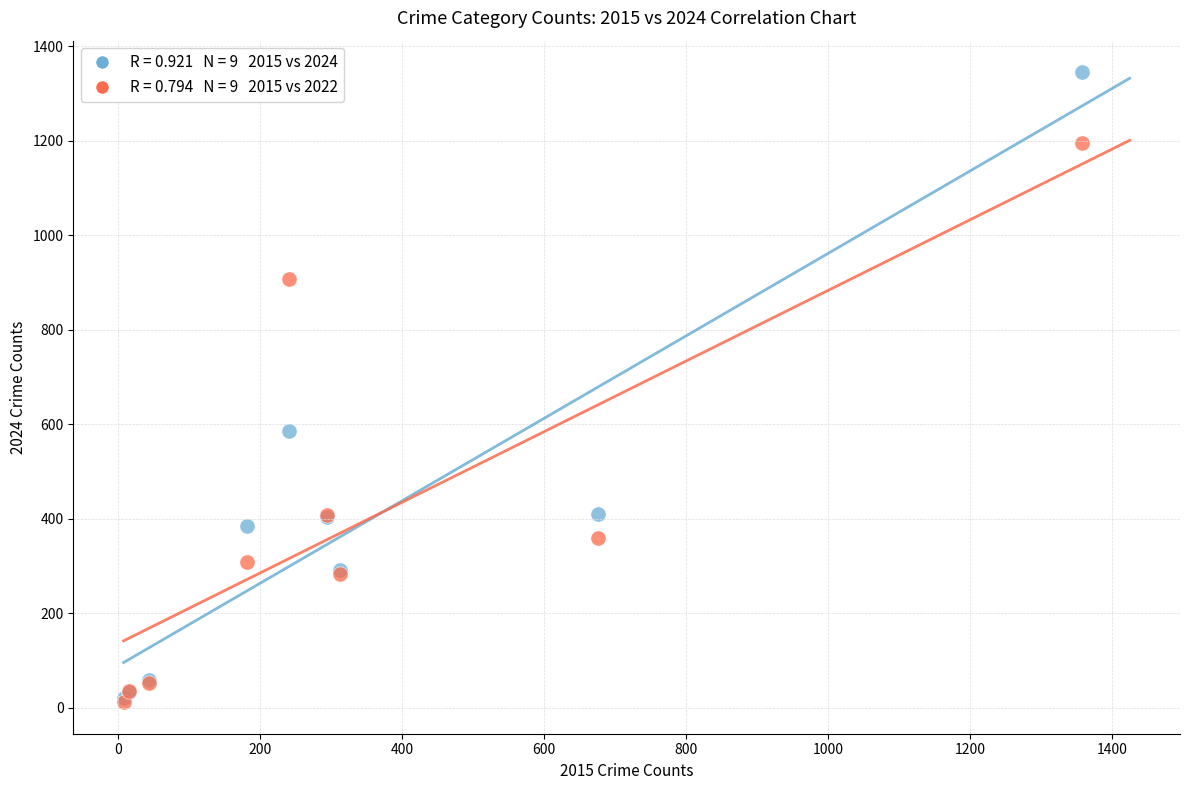

Across all series, what Y value is closest to 678?

586